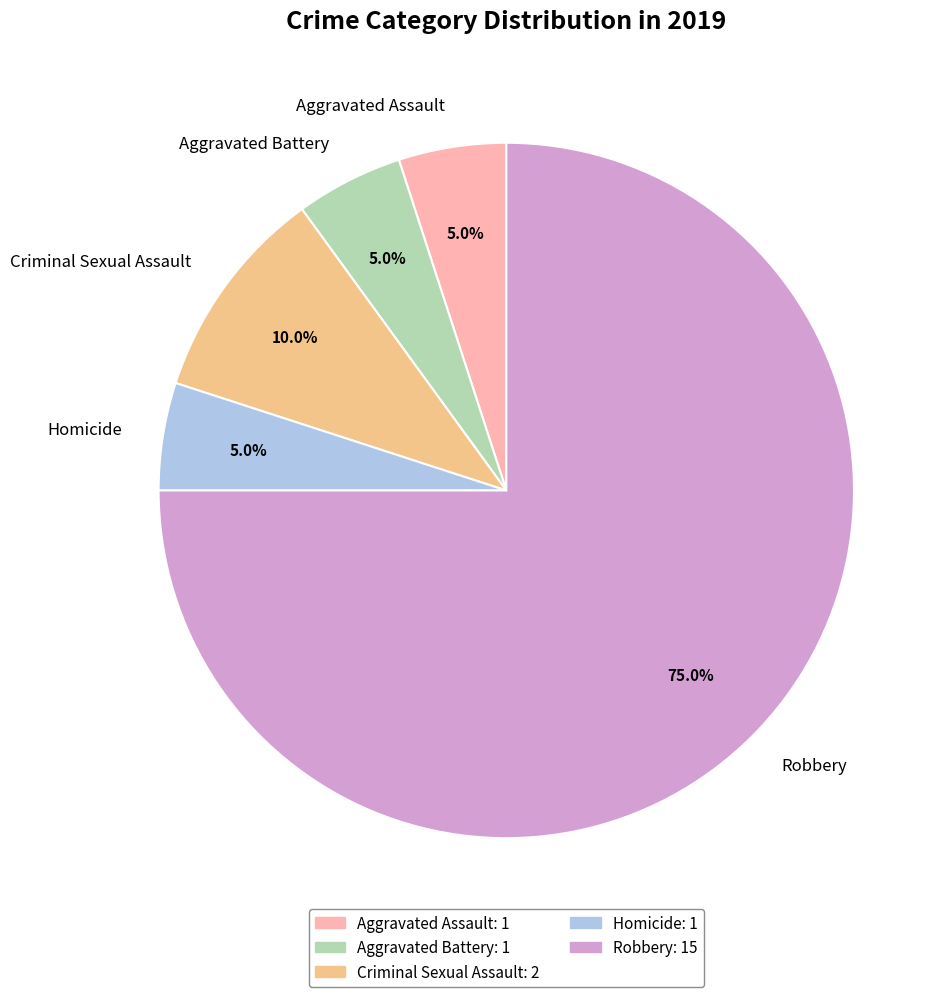

What is the majority slice?

Robbery